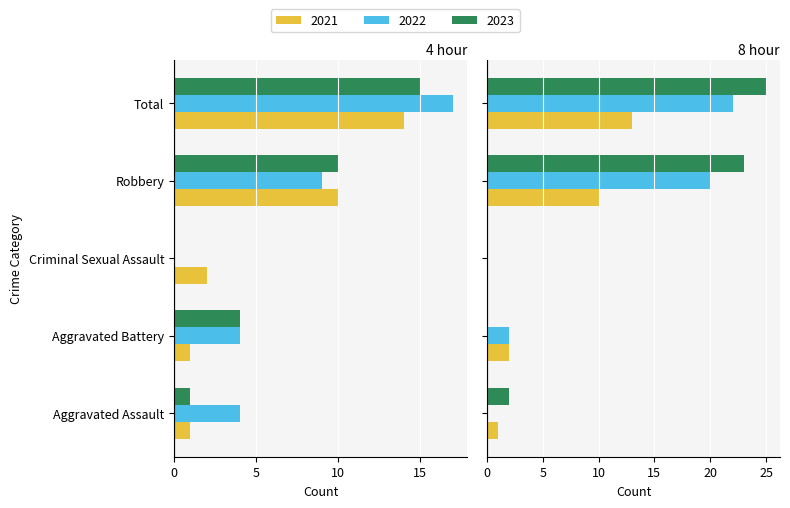

Where is 2022 nearest to the value 8?

Robbery